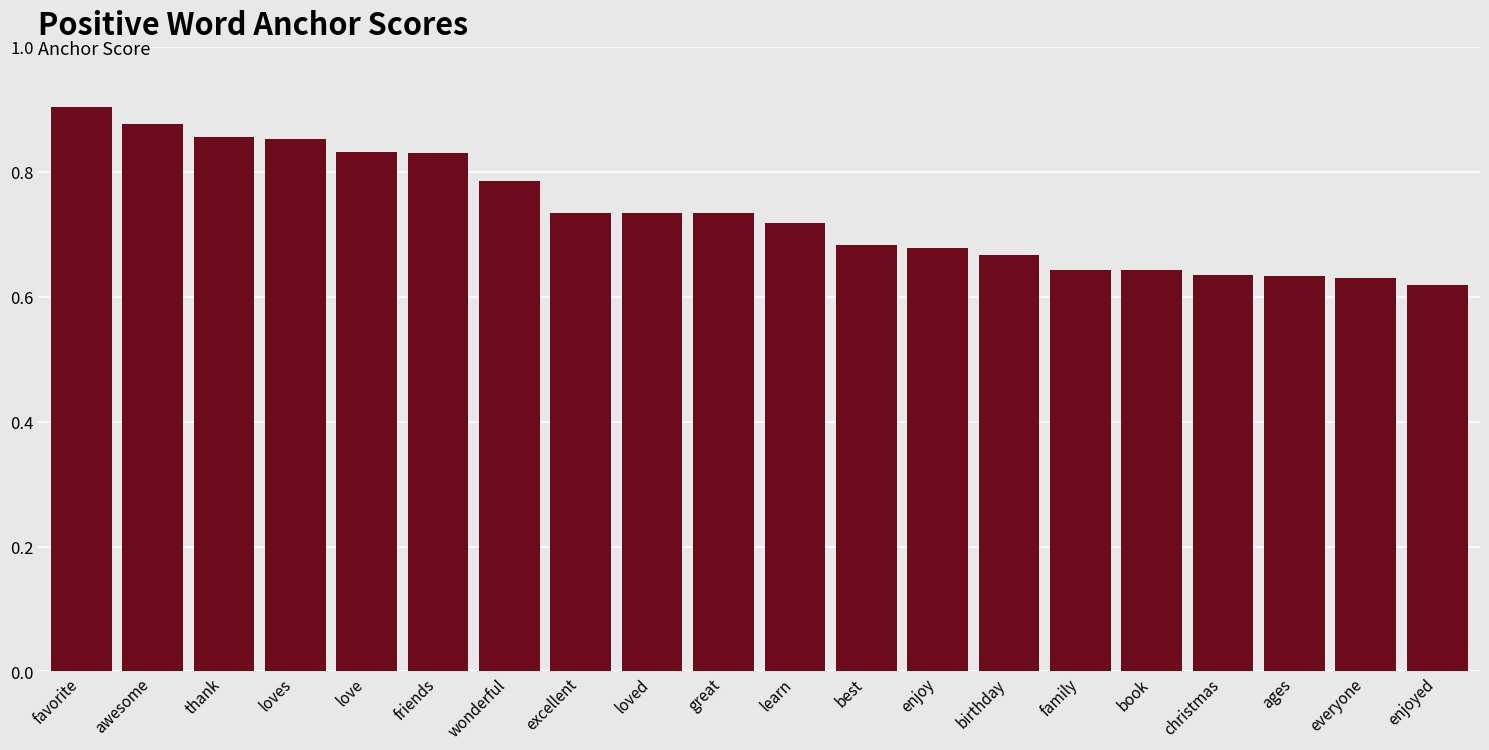

What is the sum of all values?

14.7